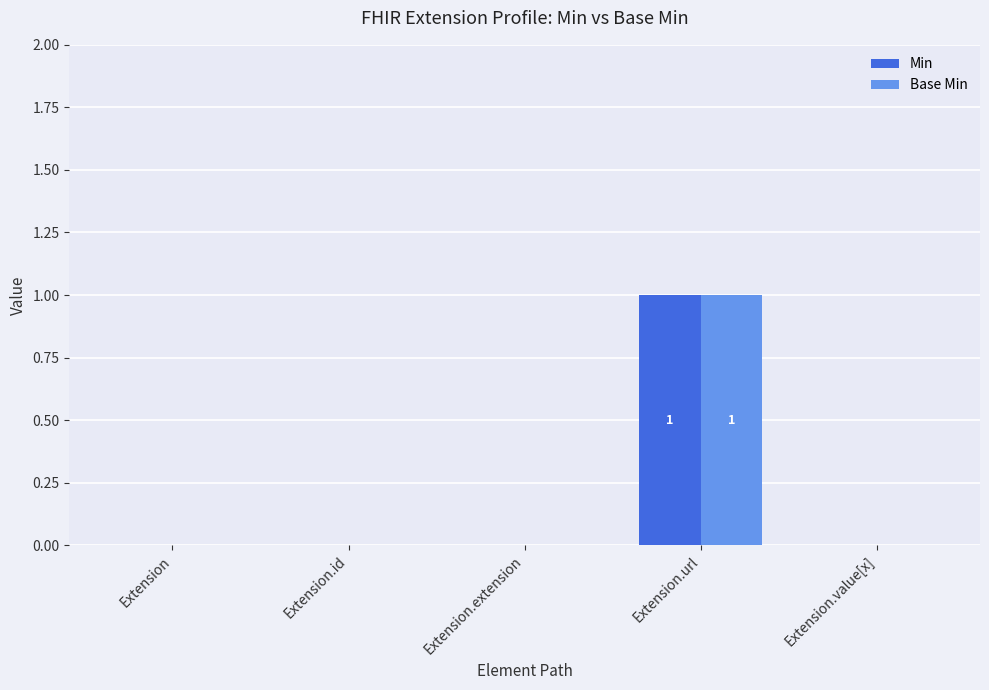

At which category is the sum across all series the highest?

Extension.url